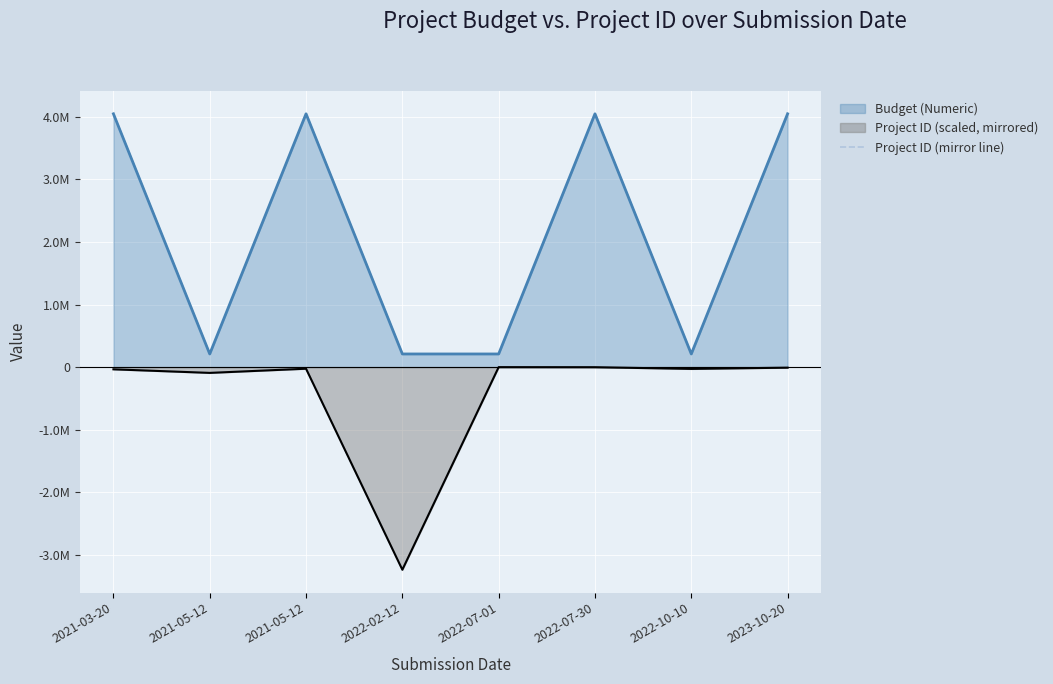

Where is the first local maximum?

2021-05-12